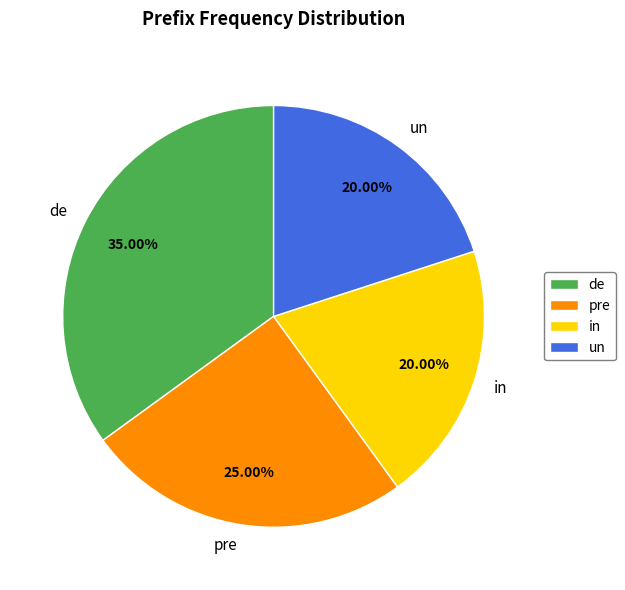

To the nearest percent, what is the difference between the largest and smallest slice percentages?

15%